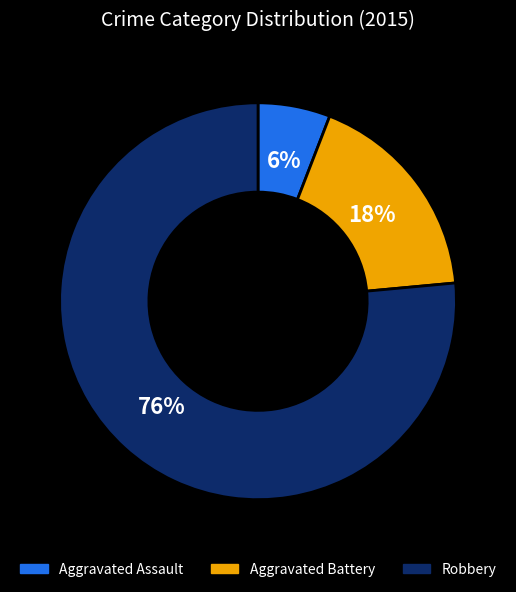

Is there a majority slice in this chart?

Yes